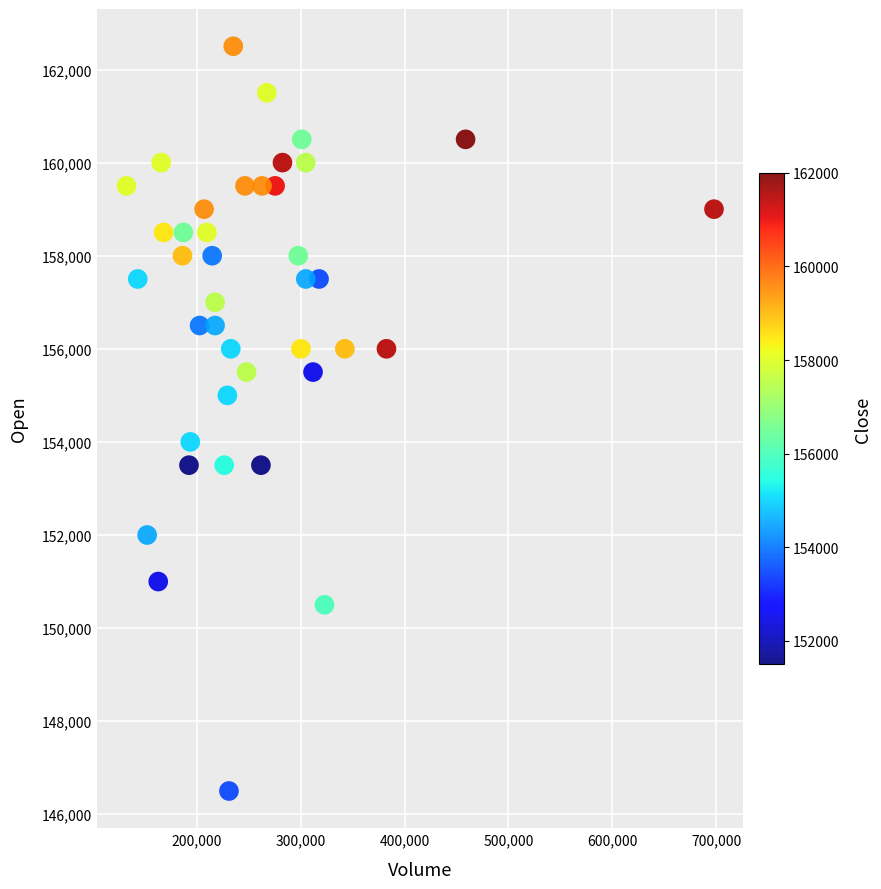

What is the range of Y values (max minus min)?

16000